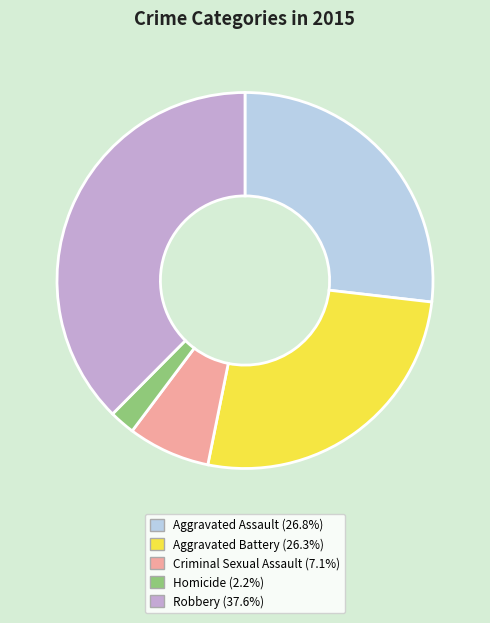

True or false: Robbery accounts for 28% of the total.

False